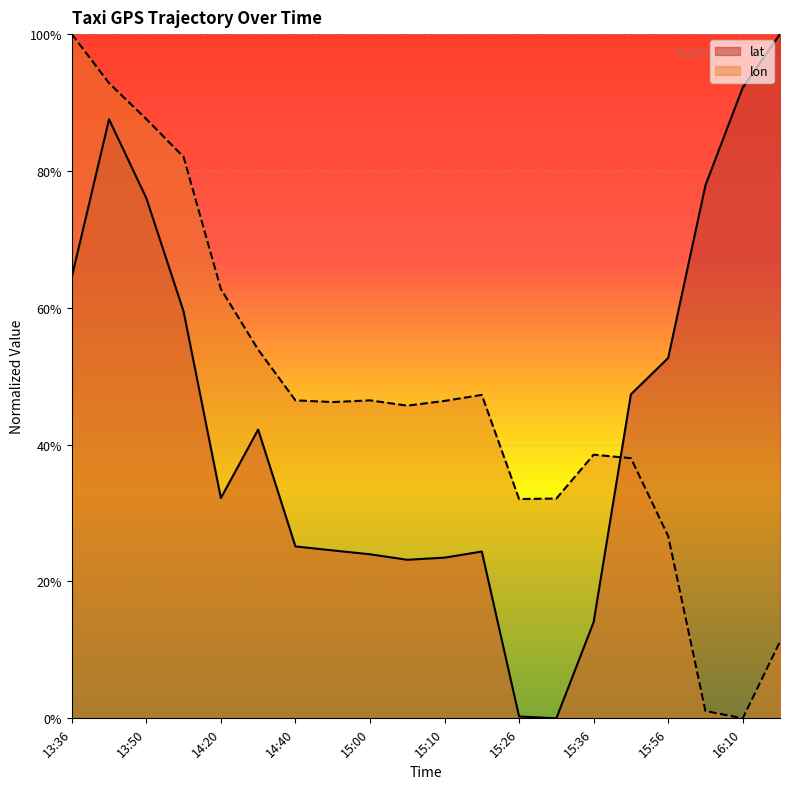

Reading left to right, list all the values displayed in this chart.

lat: 13:36=0.6	13:41=0.9	13:50=0.8	14:00=0.6	14:20=0.3	14:31=0.4	14:40=0.3	14:50=0.2	15:00=0.2	15:00=0.2	15:10=0.2	15:16=0.2	15:26=0.0	15:27=0.0	15:36=0.1	15:48=0.5	15:56=0.5	16:06=0.8	16:10=0.9	16:16=1.0
lon: 13:36=1.0	13:41=0.9	13:50=0.9	14:00=0.8	14:20=0.6	14:31=0.5	14:40=0.5	14:50=0.5	15:00=0.5	15:00=0.5	15:10=0.5	15:16=0.5	15:26=0.3	15:27=0.3	15:36=0.4	15:48=0.4	15:56=0.3	16:06=0.0	16:10=0.0	16:16=0.1